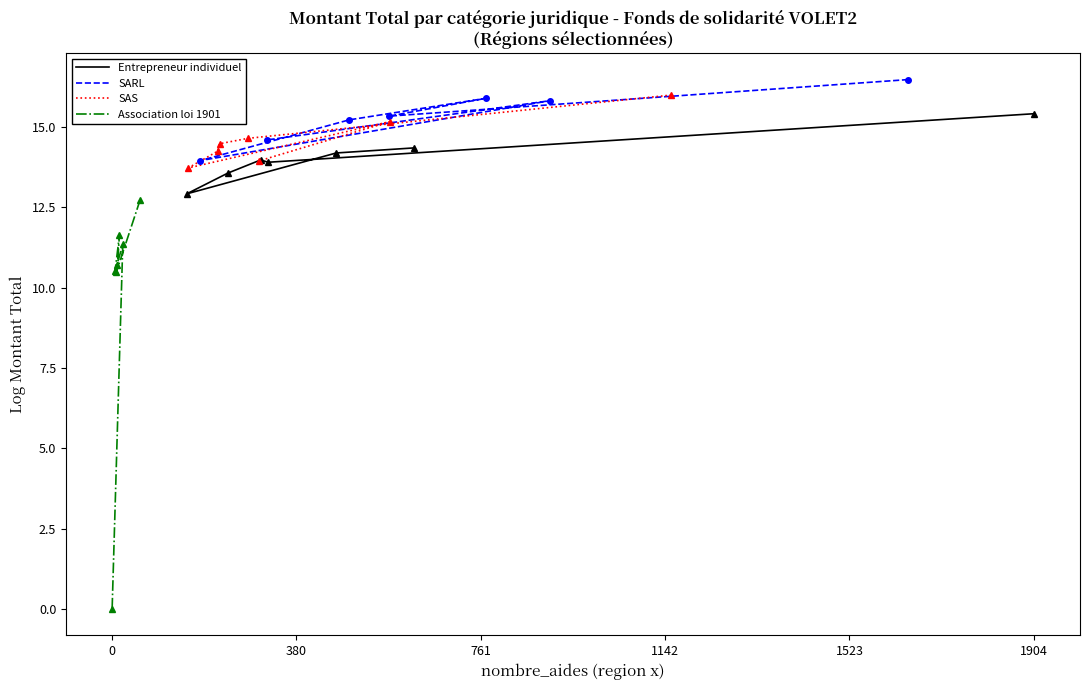

How many interior local peaks does the Association loi 1901 series have?

2